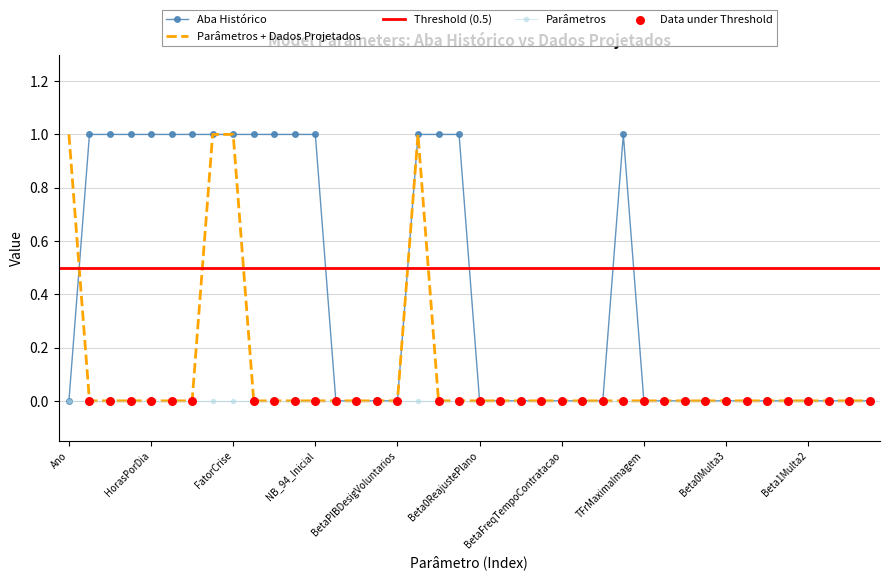

True or false: Aba Histórico has a value of 1 at Beta0ReajustePlano.

False